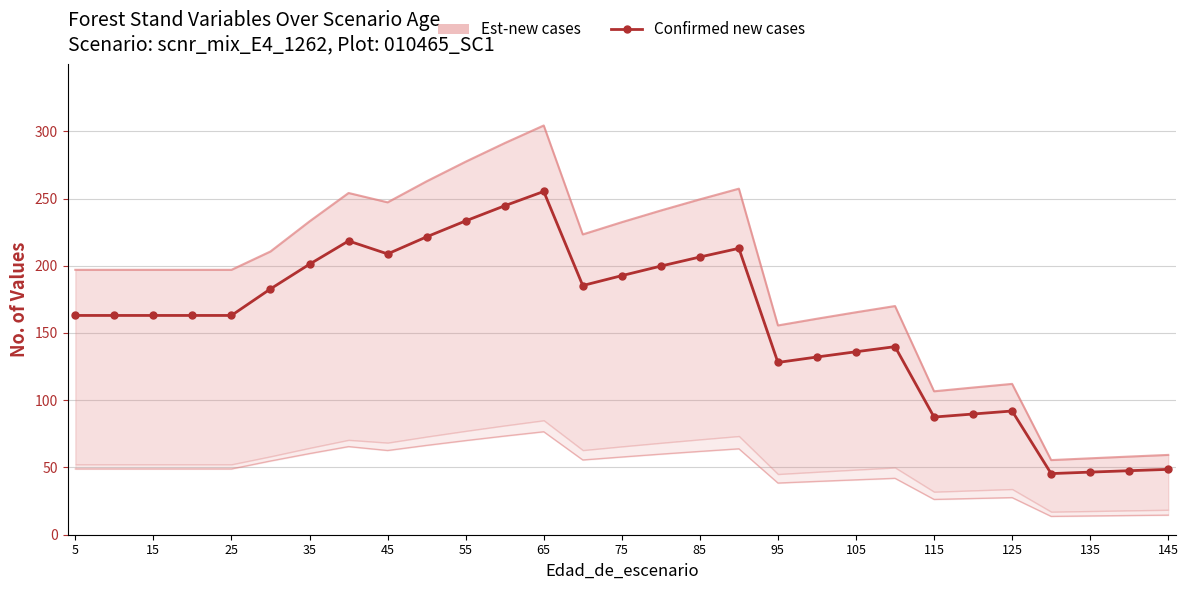

What is the sum of all values?

4571.9